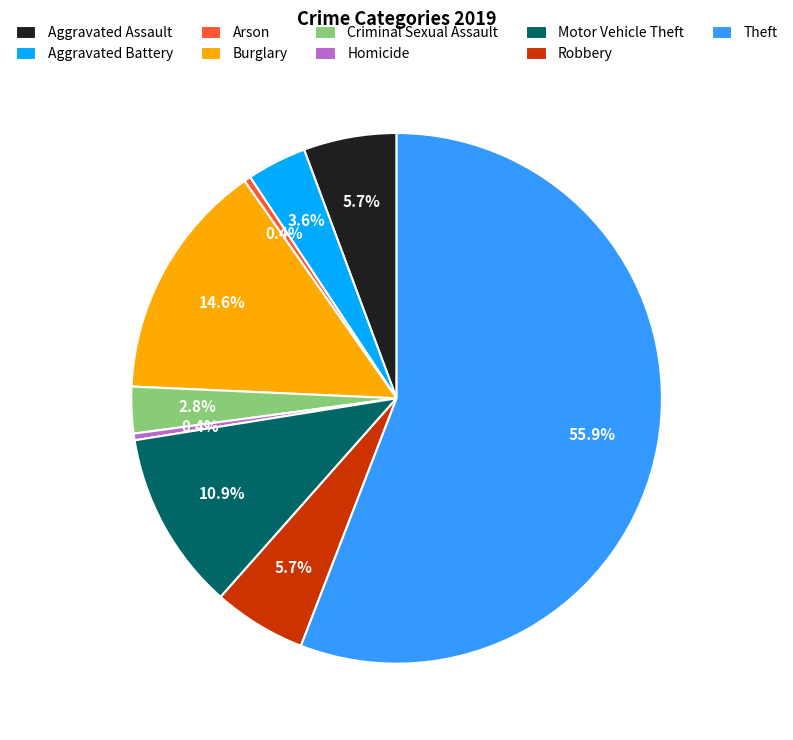

Is the sum of Robbery and Aggravated Battery greater than half?

No